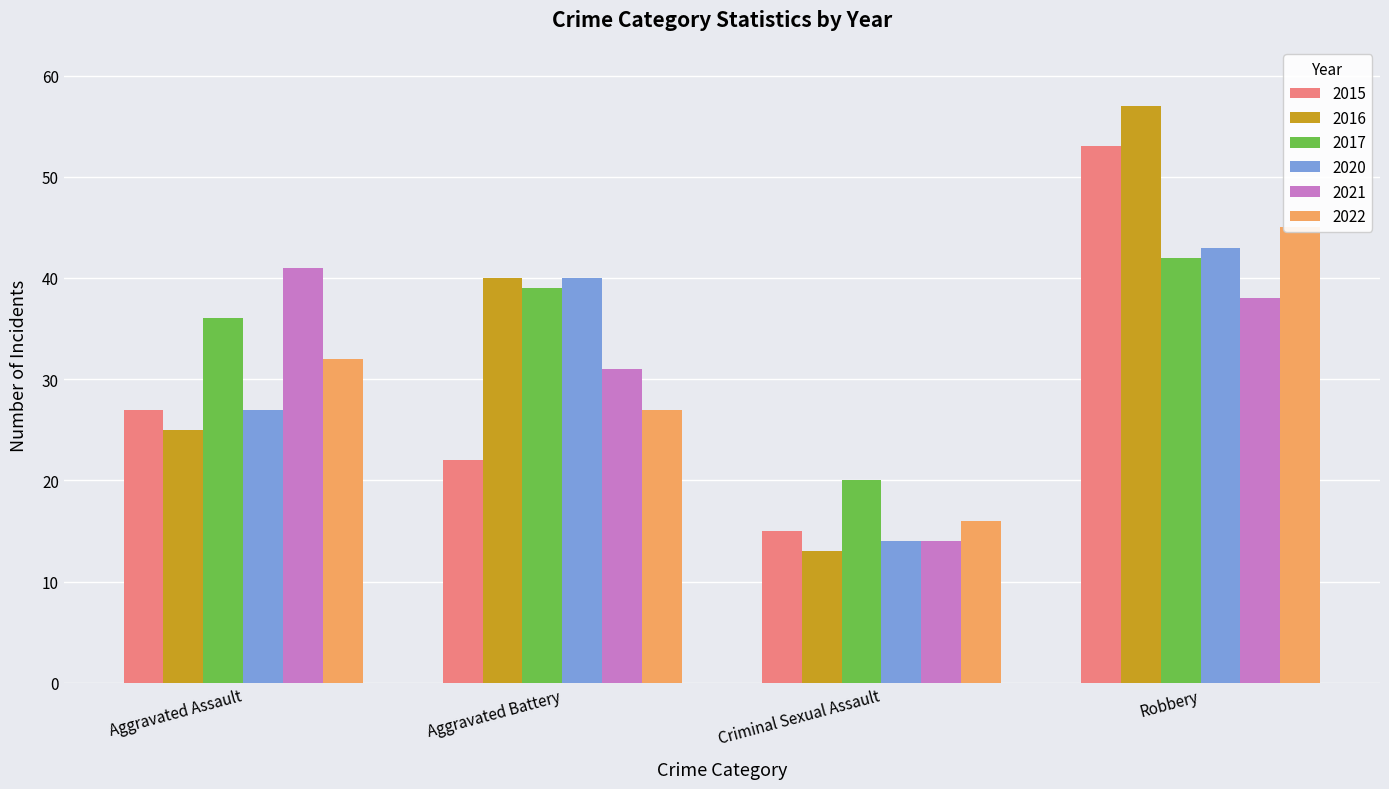

True or false: 2015 has a value of 15 at Criminal Sexual Assault.

True